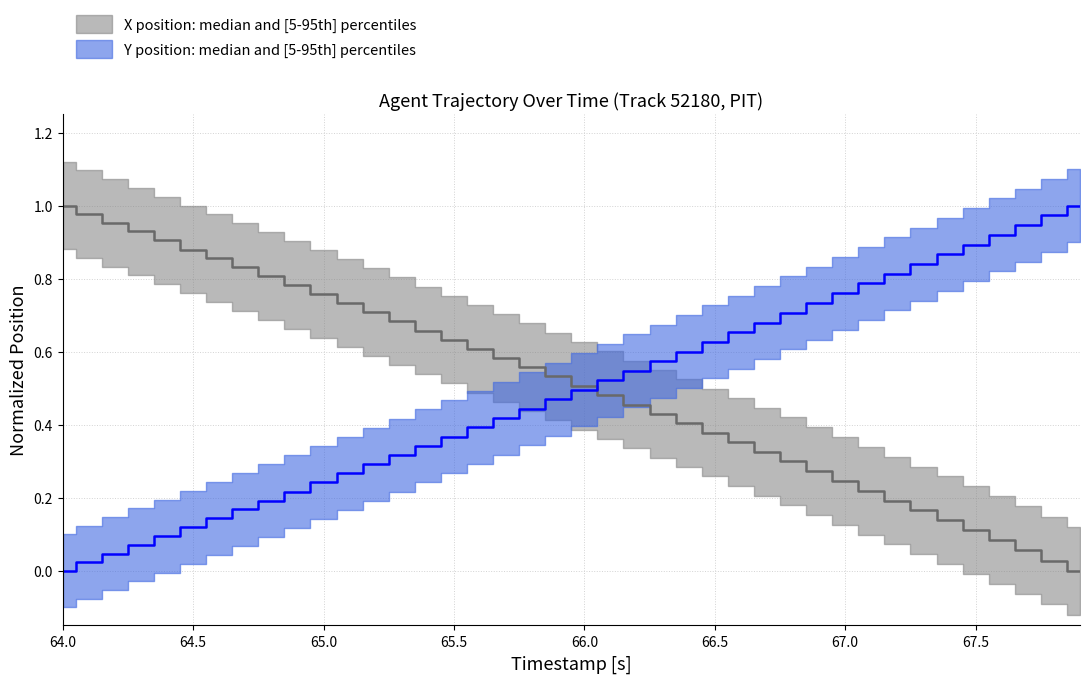

Which series has the largest range (max minus min)?

X